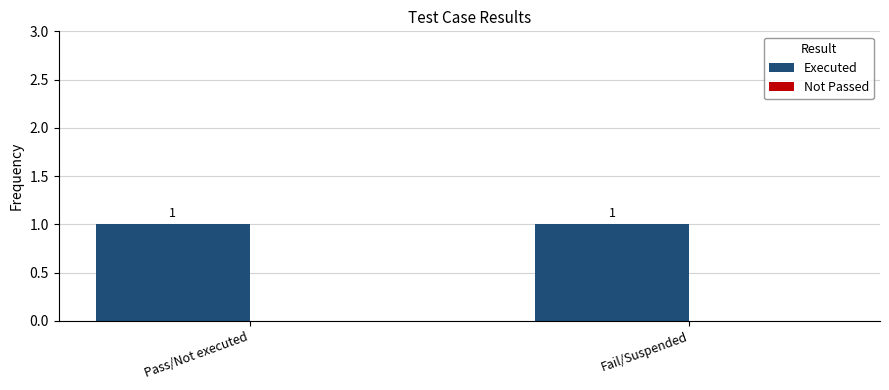

List the series in order of their peak value, lowest first.

Not Passed, Executed